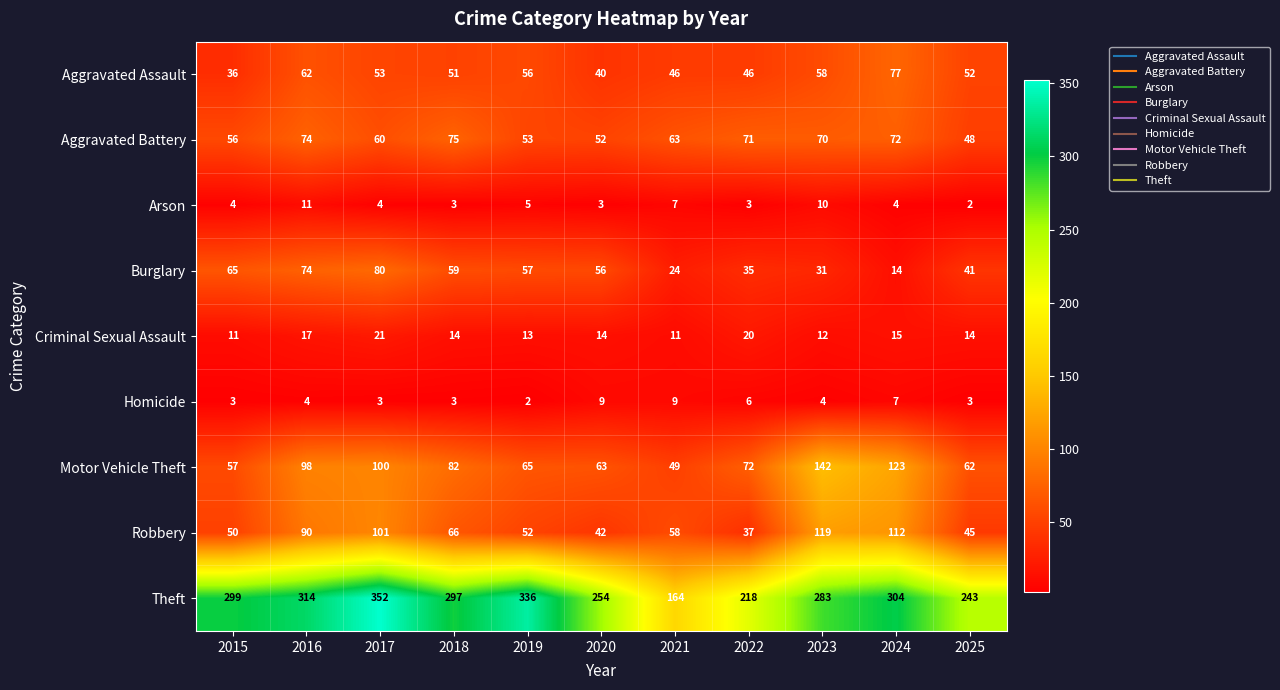

What is the sum of the Arson values at 2016 and 2021?

18